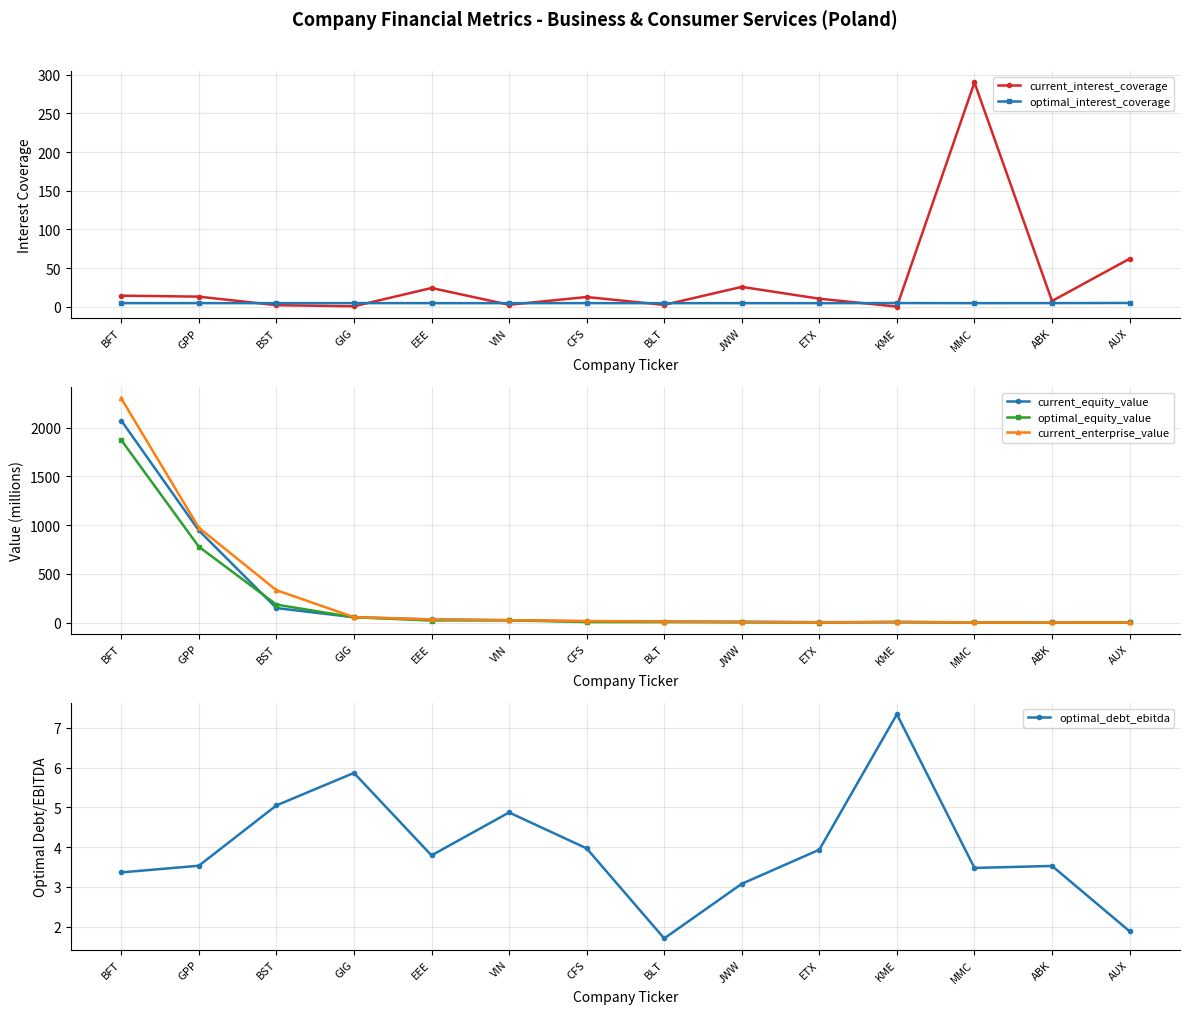

At how many categories does at least one series exceed 2055?

1